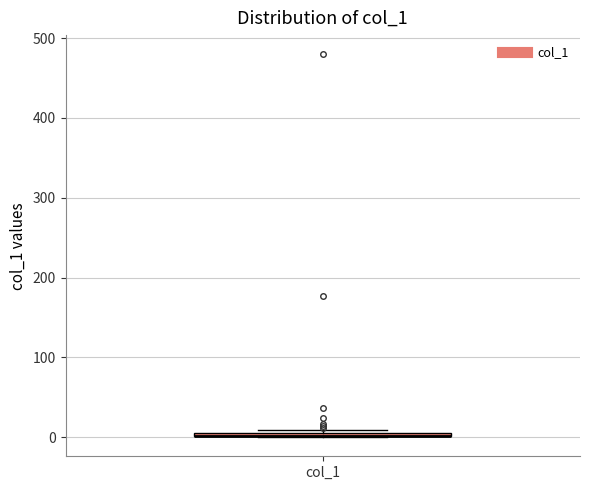

Where is the lower edge of the box for col_1 on the y-axis? The values are not printed on the chart, so give them approximately, as read against the axis.

0